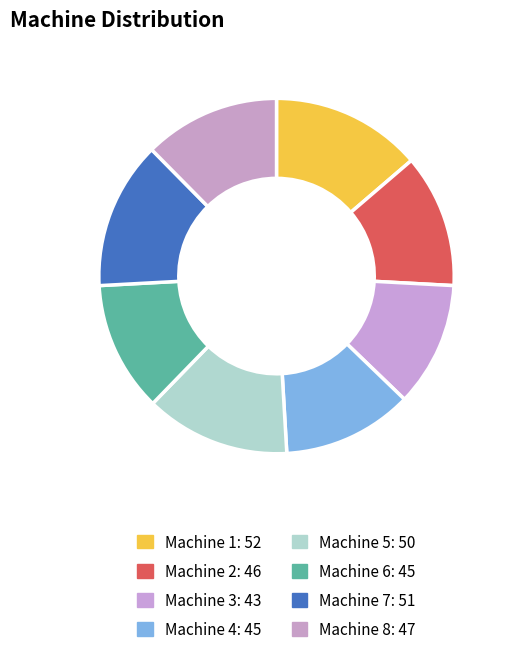

Is there a majority slice in this chart?

No